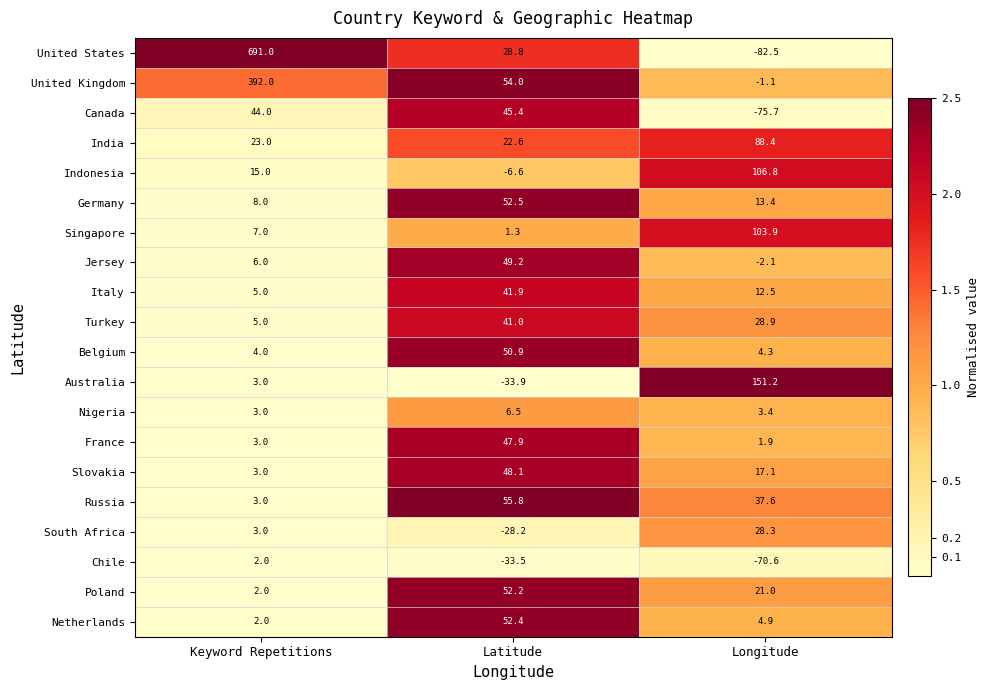

List the series in order of their peak value, highest first.

United States, United Kingdom, Australia, Indonesia, Singapore, India, Russia, Germany, Netherlands, Poland, Belgium, Jersey, Slovakia, France, Canada, Italy, Turkey, South Africa, Nigeria, Chile